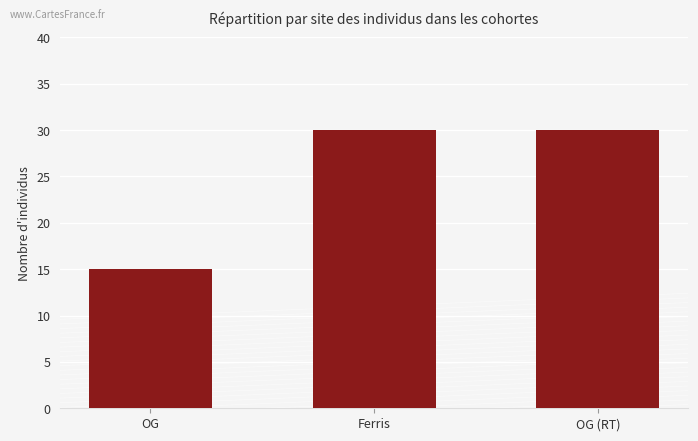

Which category has the lowest value across all series?

OG